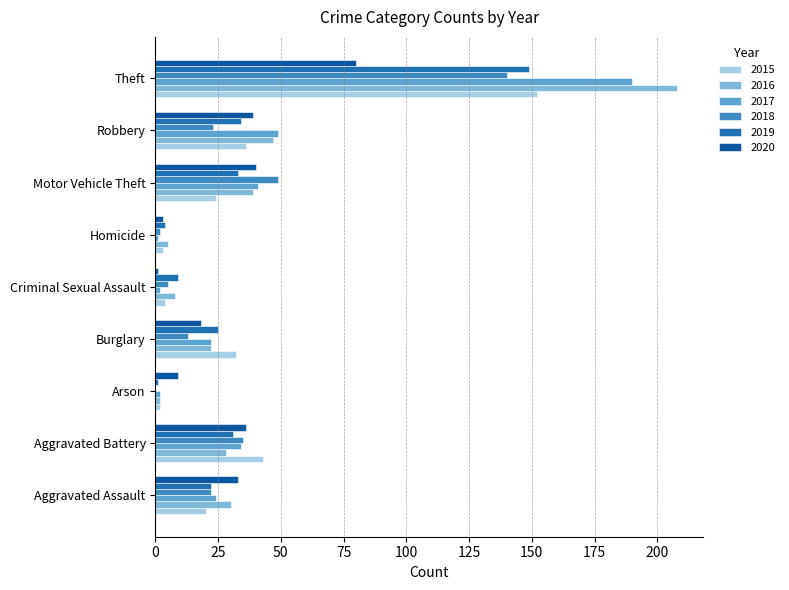

What is the difference between the highest and lowest values at Burglary?

19